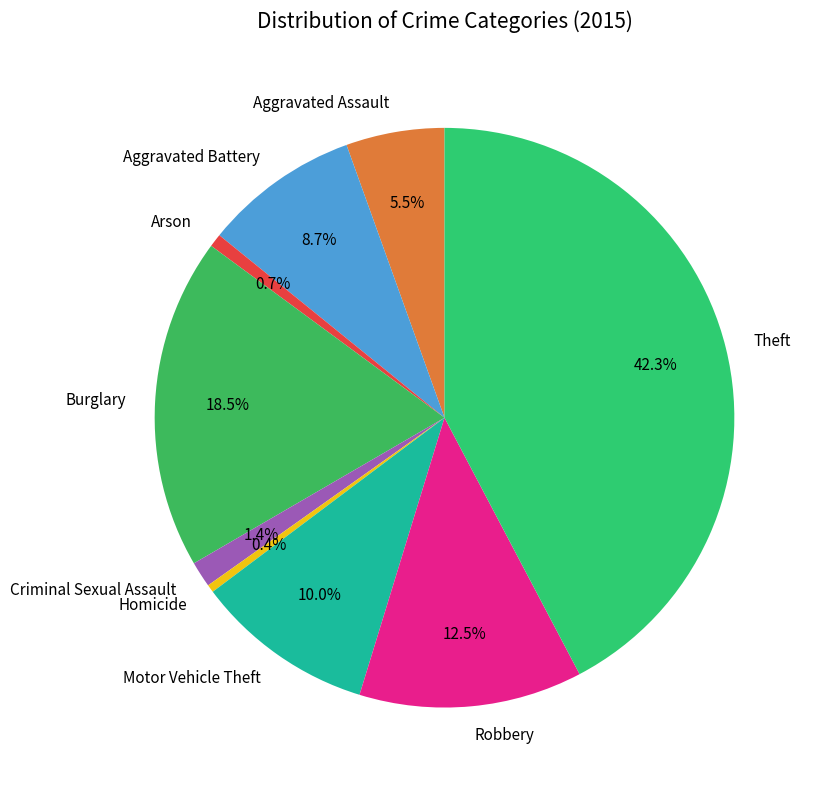

What is the ratio of the value at Theft to the value at Robbery?

3.4